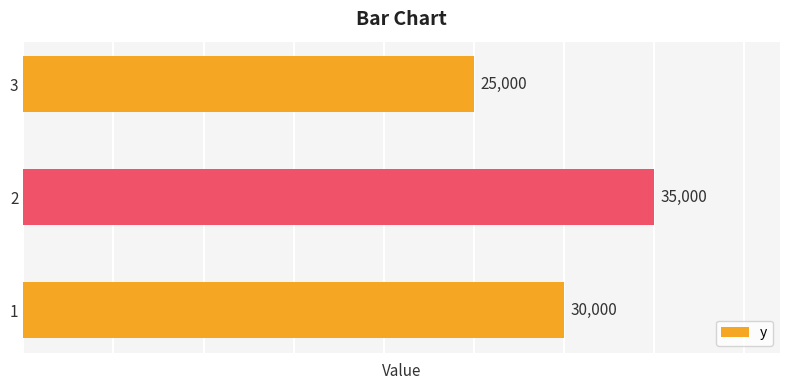

The chart shows a value of 14674 at 3. True or false?

False